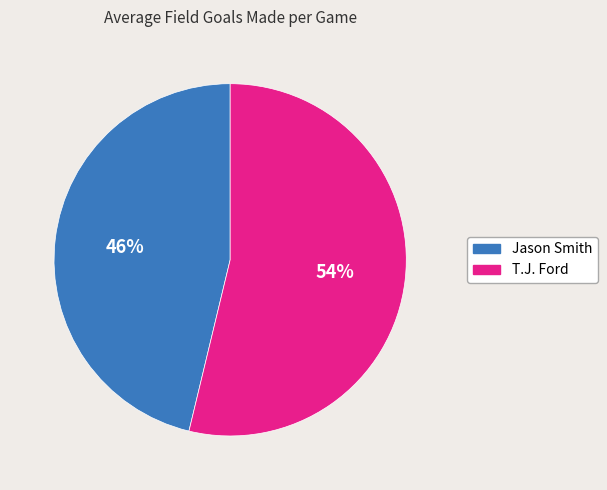

What percentage is the T.J. Ford slice, to the nearest percent?

54%